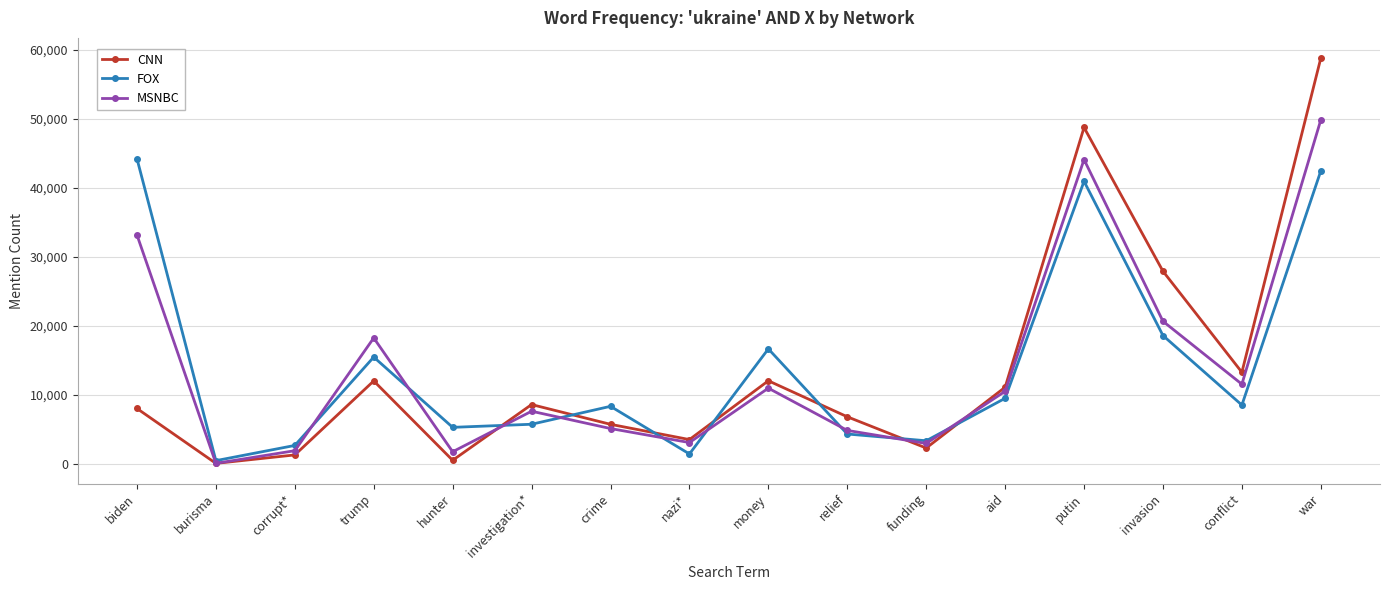

What is the maximum value for FOX?

44234